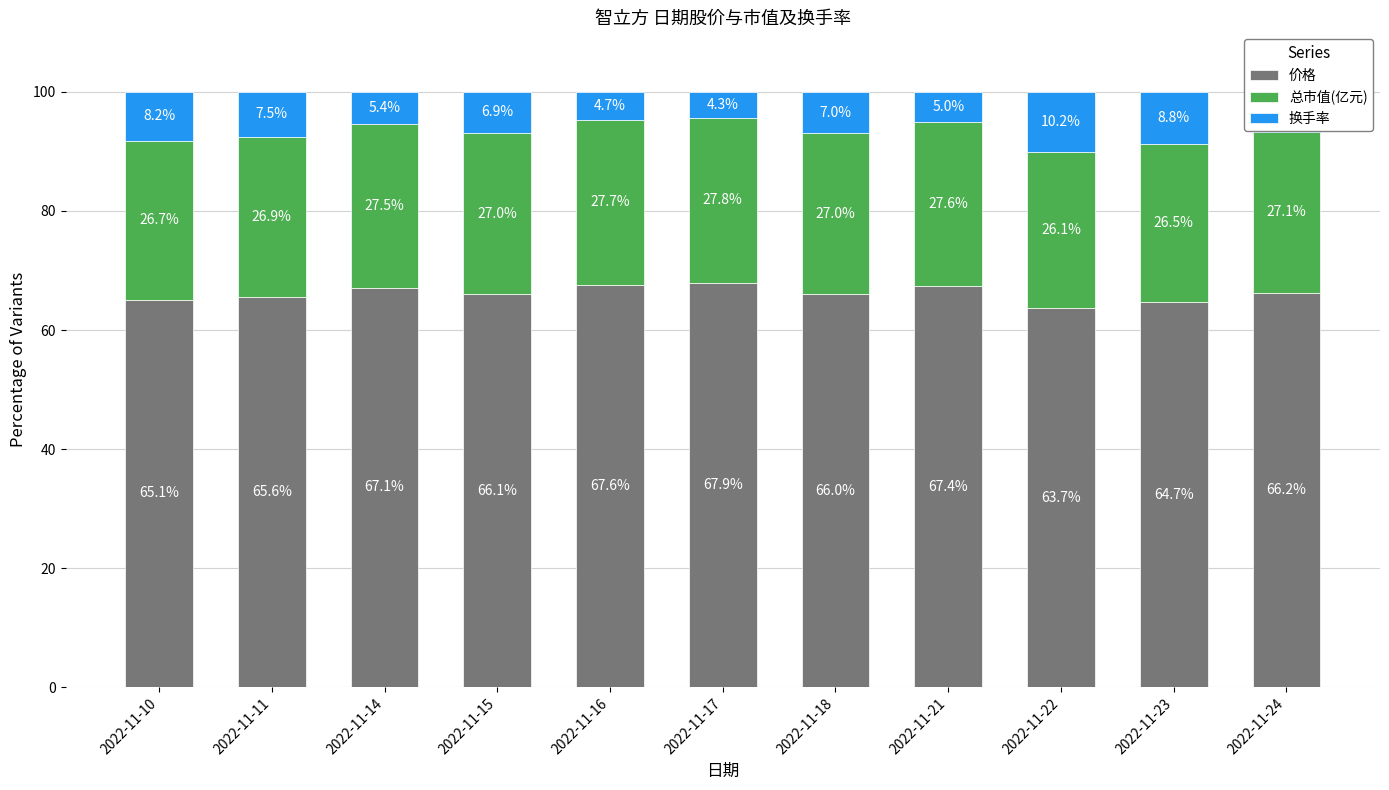

What are all the series names shown in the legend?

价格, 总市值(亿元), 换手率